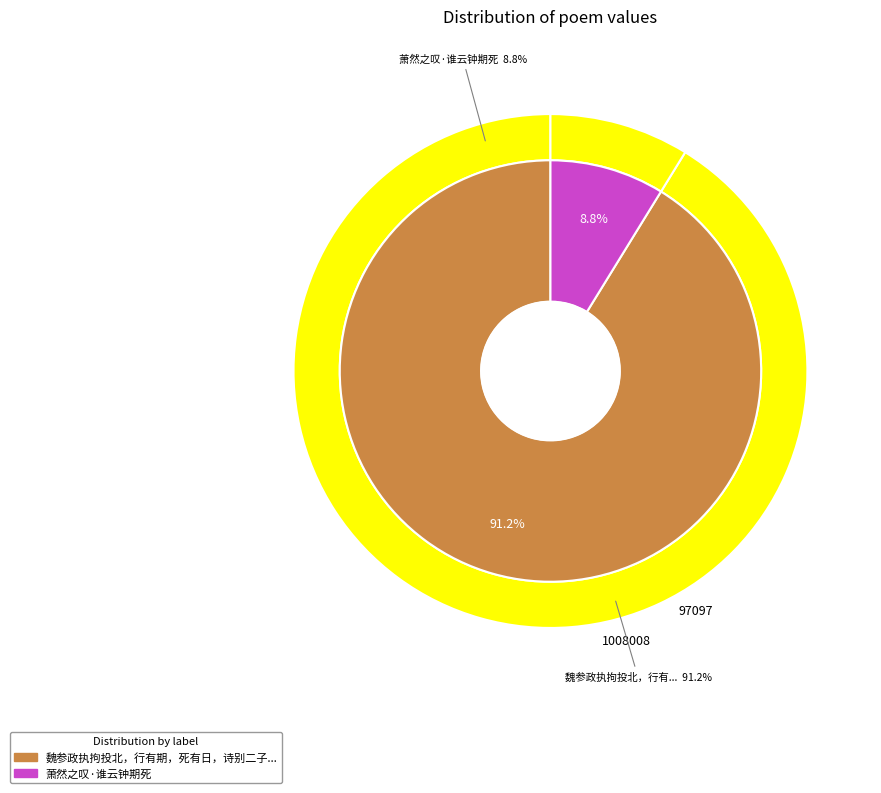

Approximately how many times larger is the value at 萧然之叹·谁云钟期死 compared to 魏参政执拘投北，行有期，死有日，诗别二子及良友?

0.1